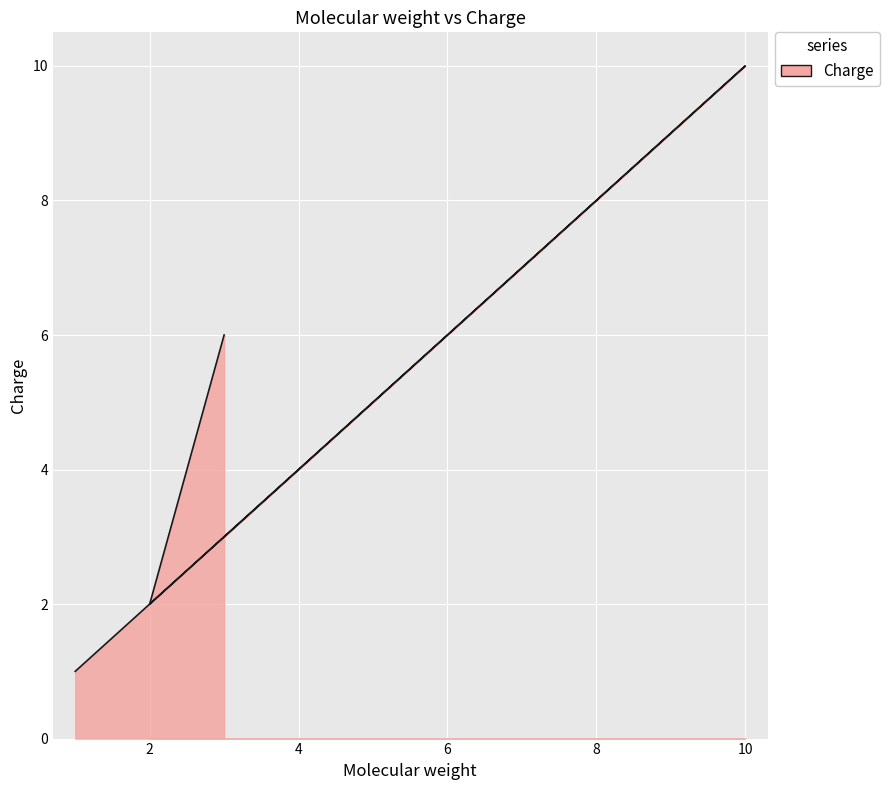

Read the value at 2.

2